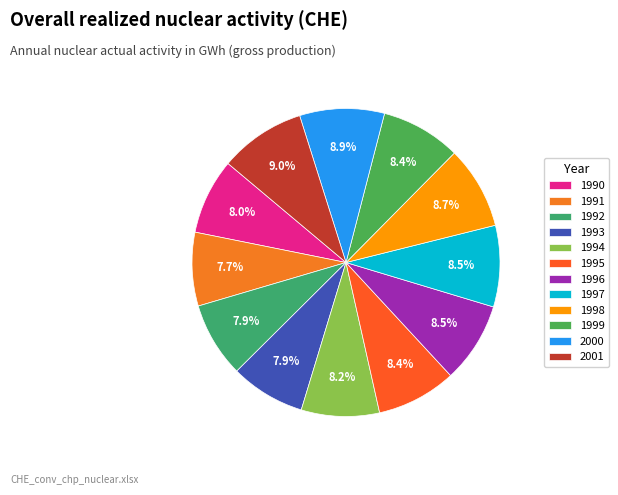

Count the number of slices in the pie.

12